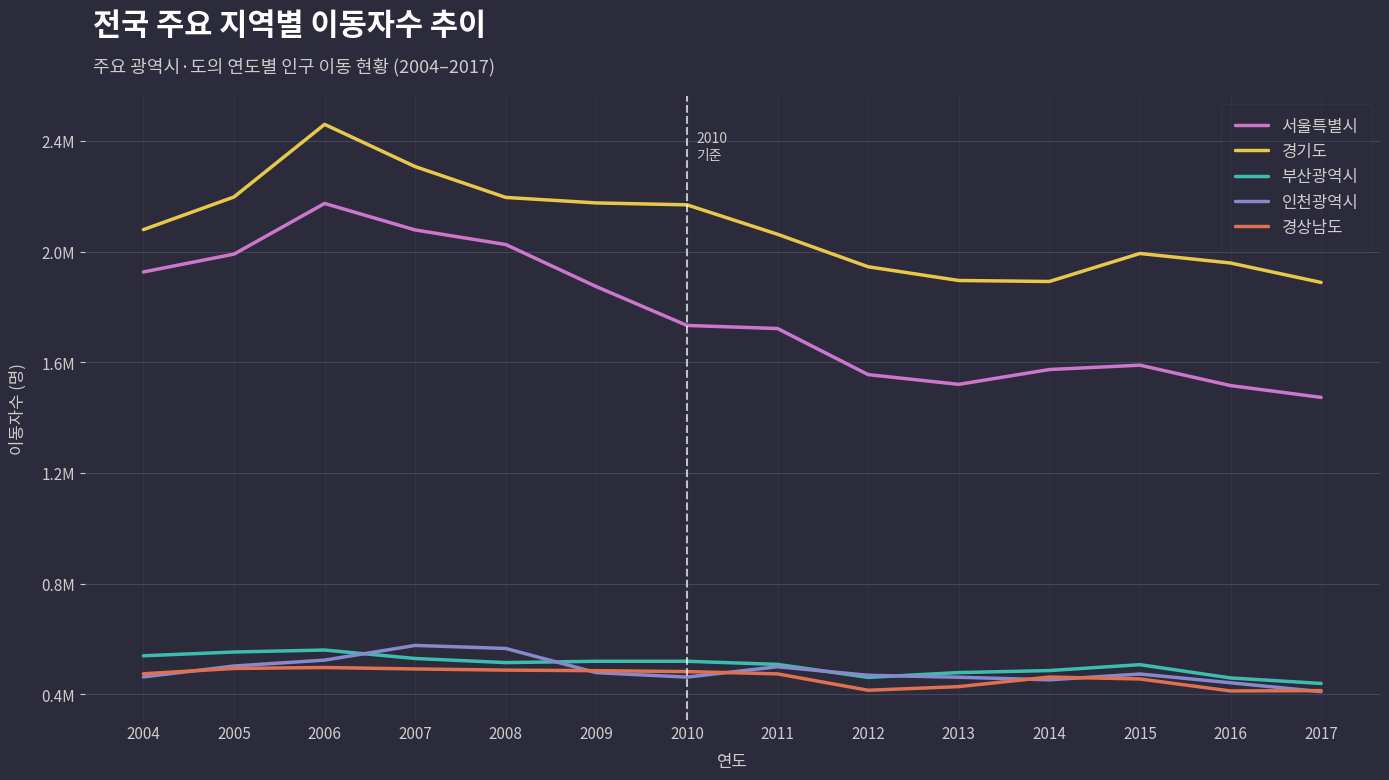

What is the sum of the 경기도 values at 2007 and 2013?

4202391